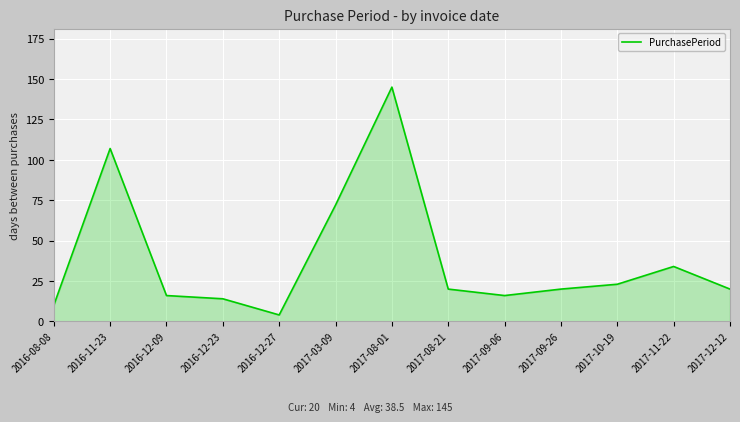

Where is the data nearest to the value 74?

2017-03-09